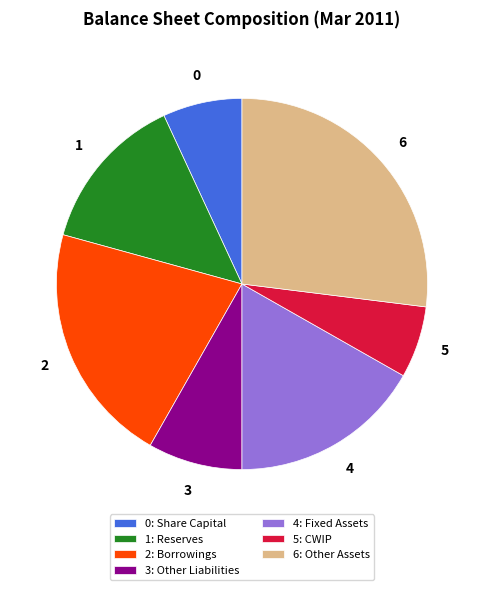

Is the sum of 4: Fixed Assets and 1: Reserves greater than half?

No